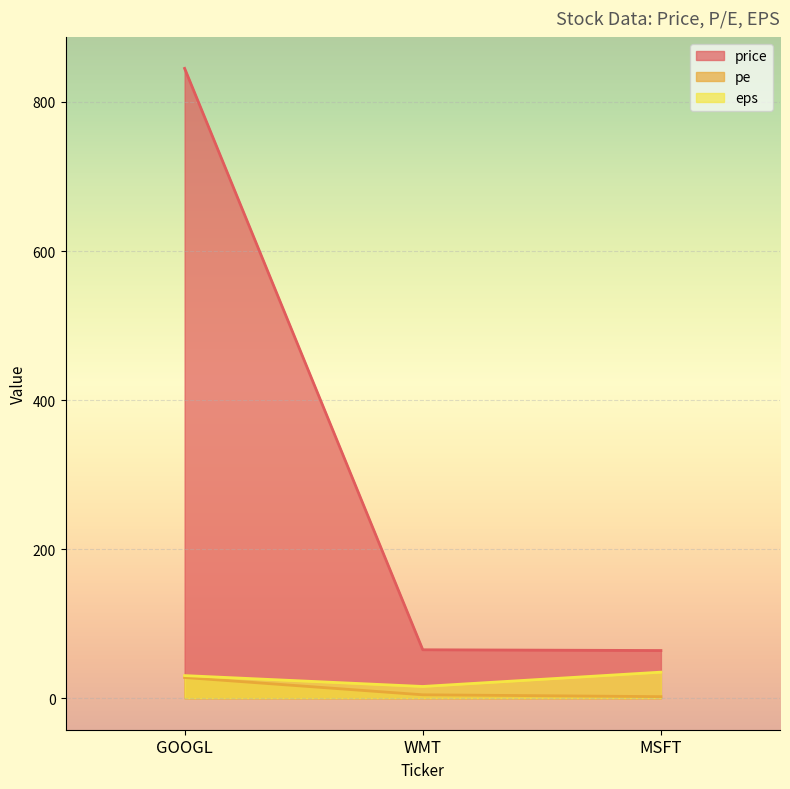

What is the minimum value for price?

64.0